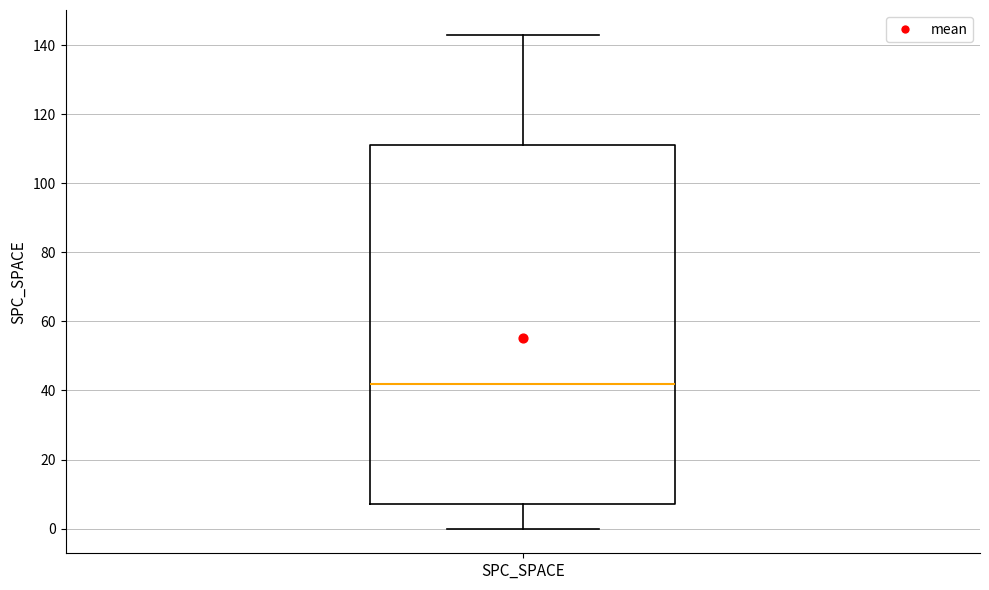

Where does the lower whisker of the box for SPC_SPACE end on the y-axis? The values are not printed on the chart, so give them approximately, as read against the axis.

0